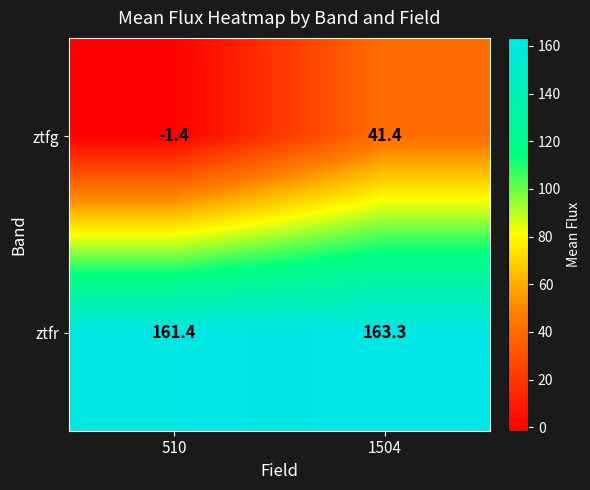

Reading left to right, extract all data points from this chart.

ztfg: -1.4	41.4
ztfr: 161.4	163.3